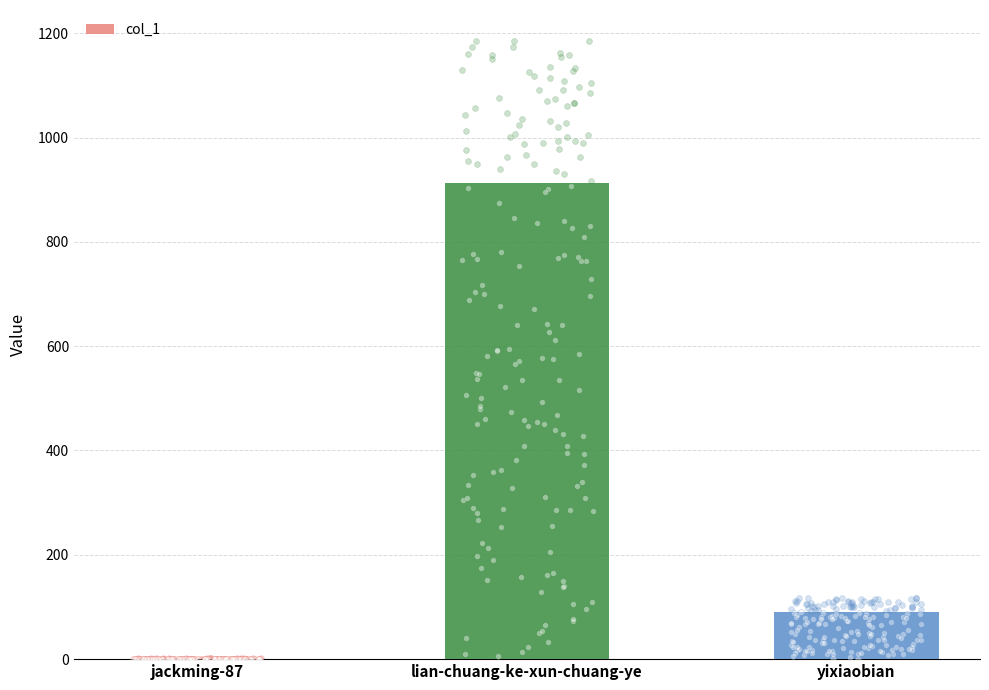

What is the ratio of the value at lian-chuang-ke-xun-chuang-ye to the value at yixiaobian?

10.0